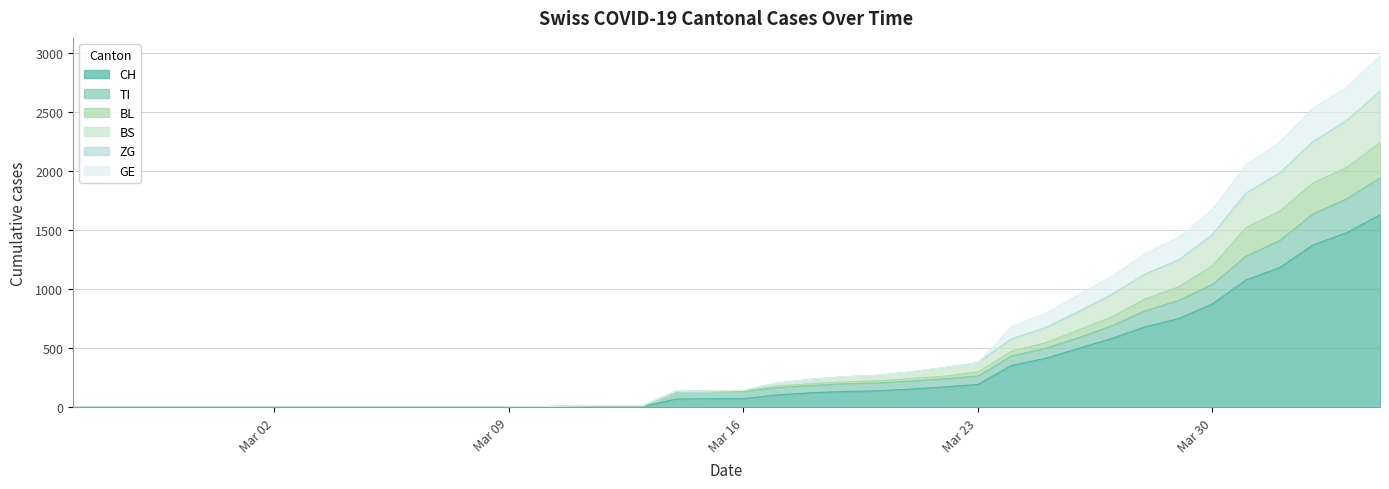

What is the maximum value for CH?

1630